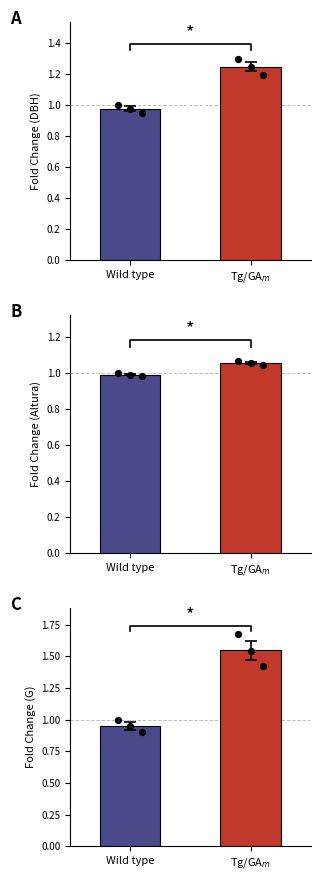

Is the value of Wild type pts at Wild type greater than the value of Tg/GA_m pts at Tg/GA$_{m}$?

No